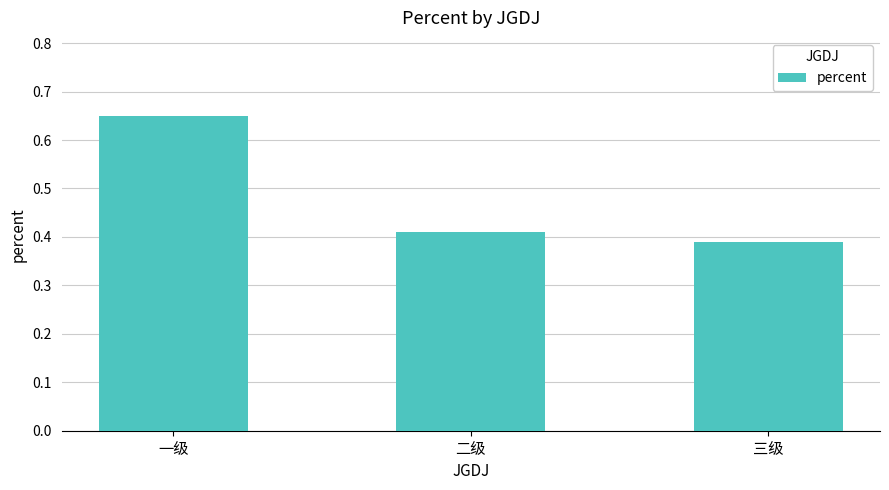

Which category has the lowest value across all series?

三级